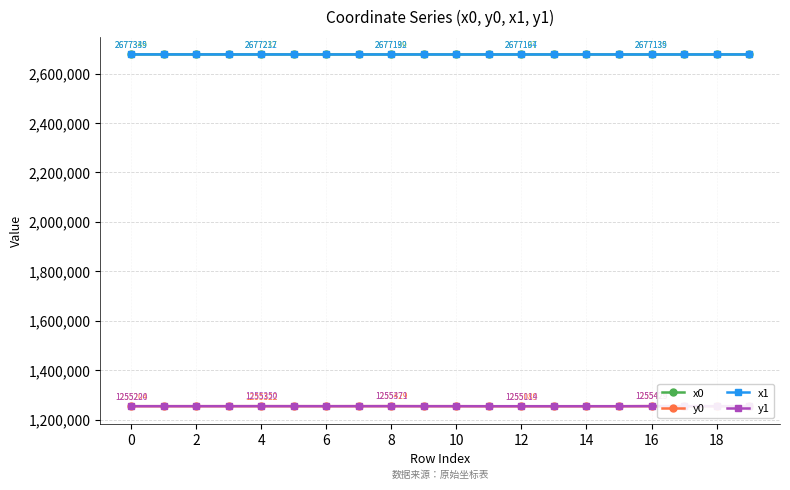

What are all the series names shown in the legend?

x0, y0, x1, y1